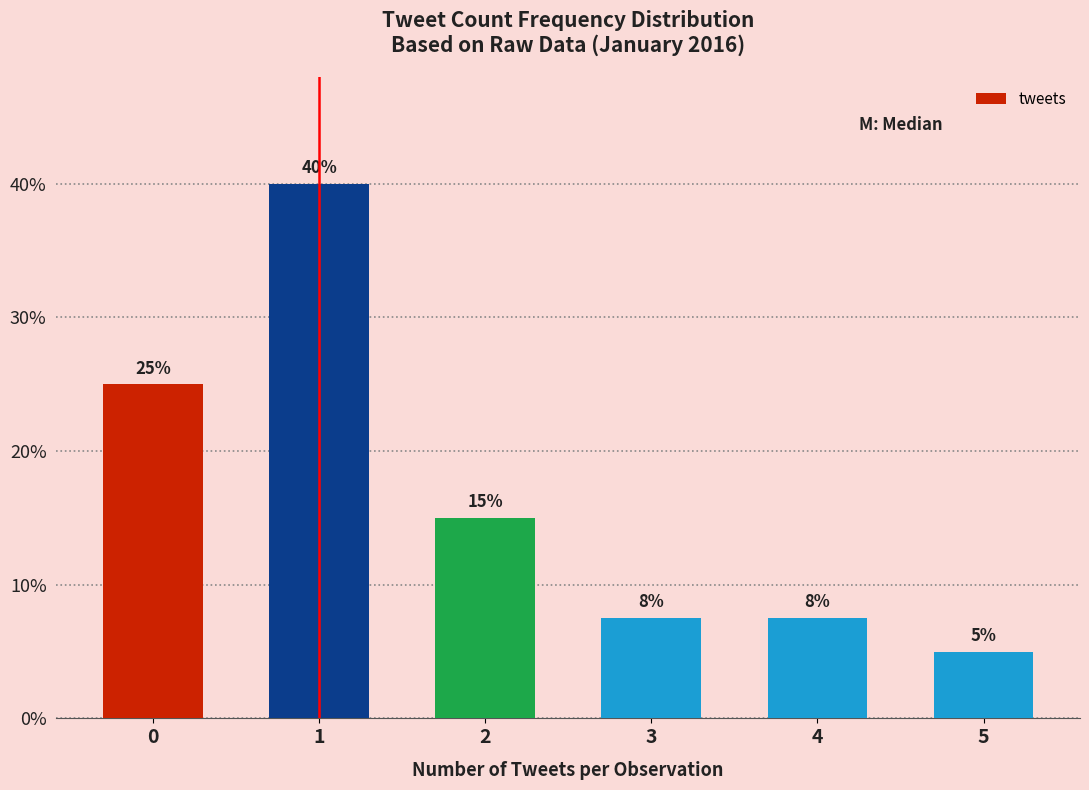

Approximately how many times larger is the value at 0 compared to 5?

5.0